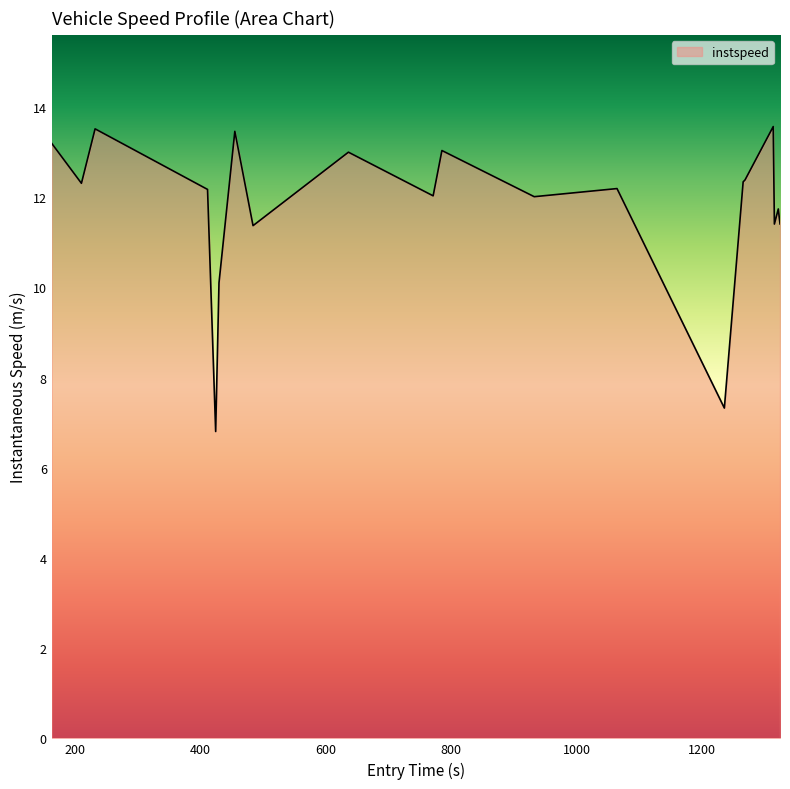

What is the difference between the maximum and minimum values?

6.8